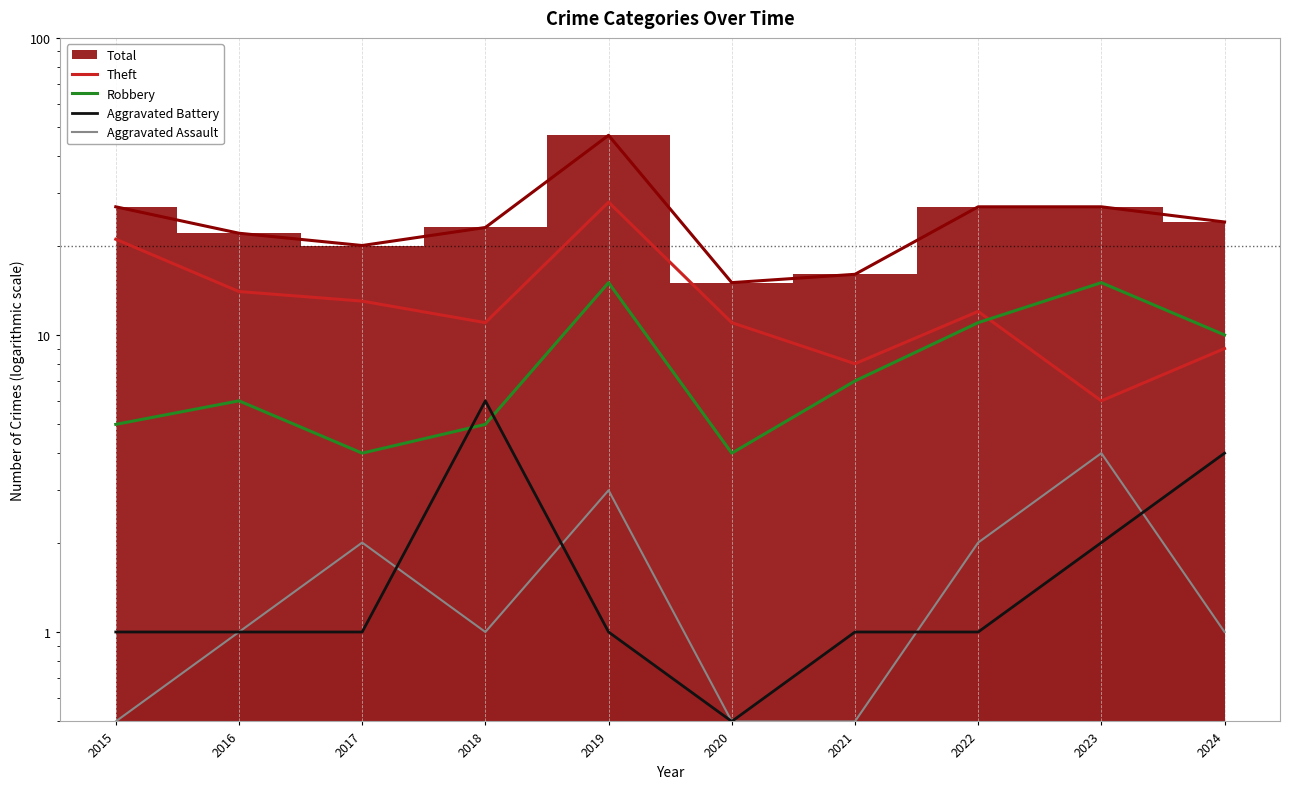

What is the sum of all Aggravated Assault values?

15.5